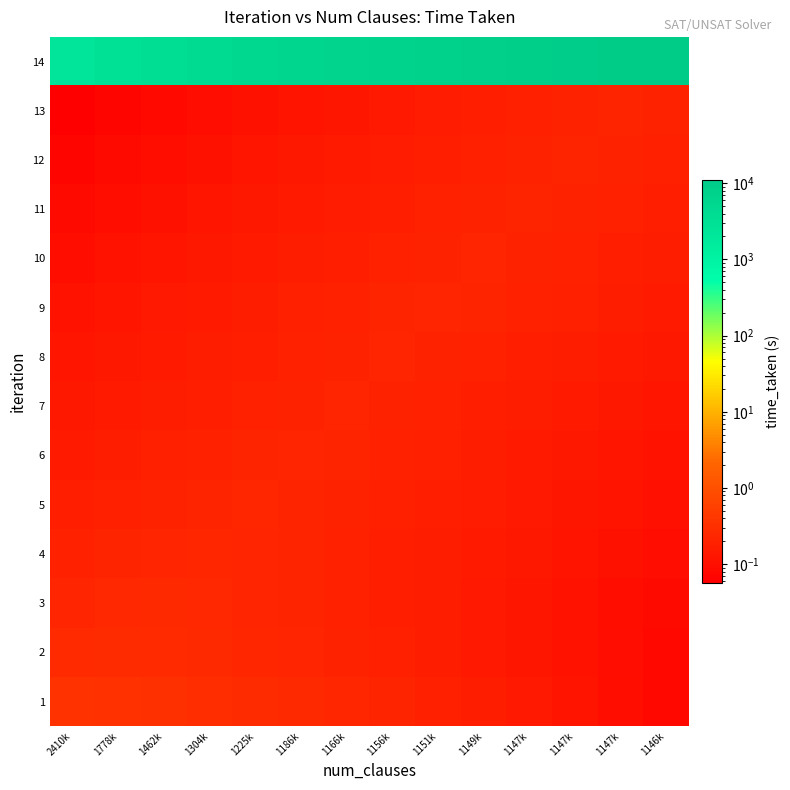

What is the spread (max minus min) of values at 1151k?

7727.6